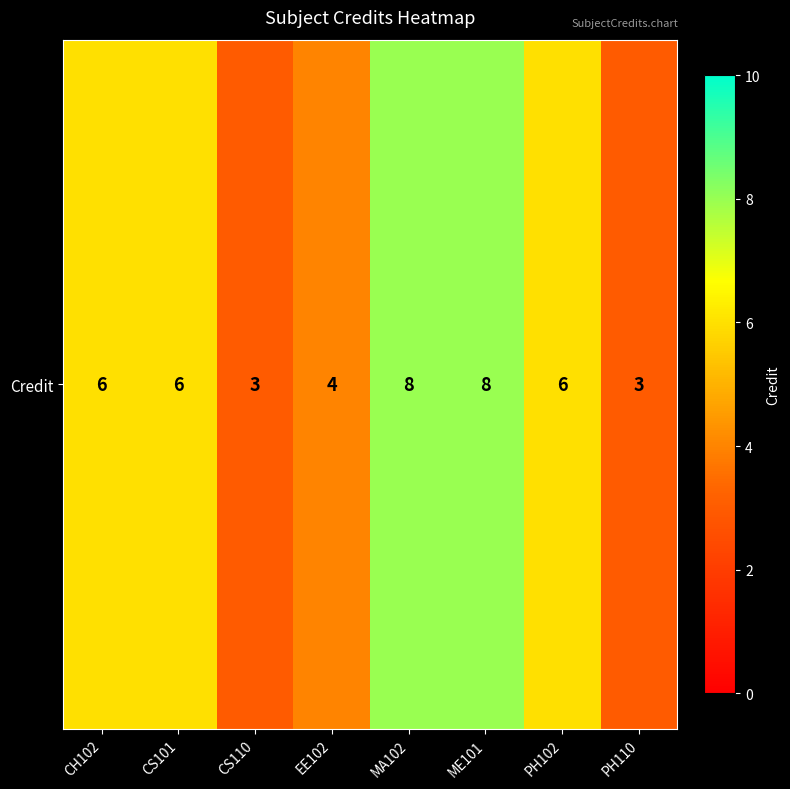

Count the values in the range 4 to 8.

6